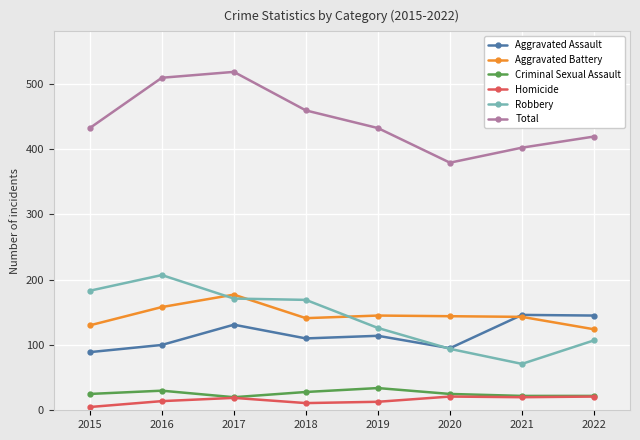

Which series changed the most between 2020 and 2022?

Aggravated Assault